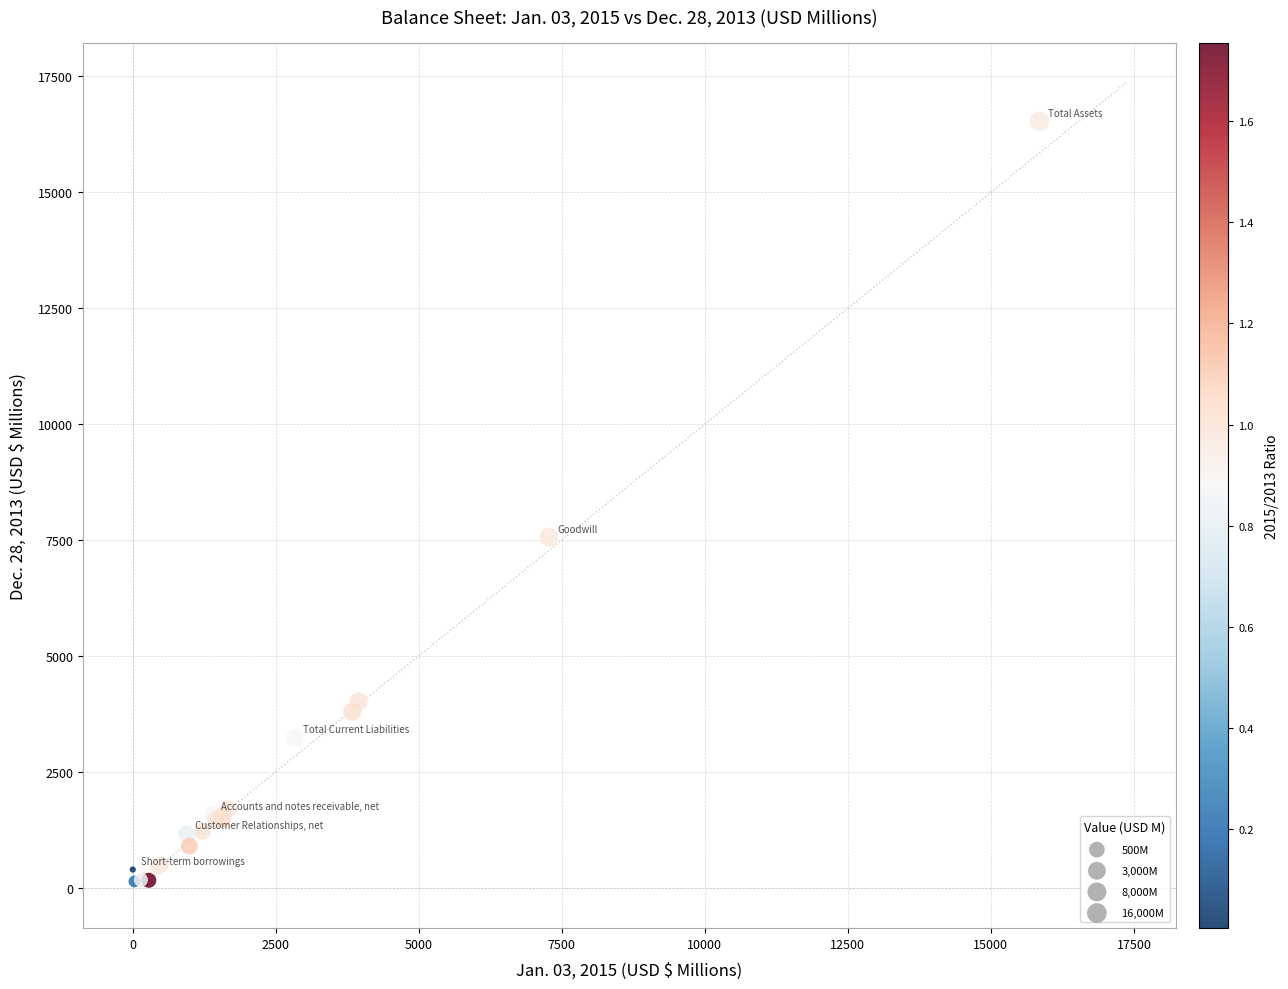

What Y value in the scatter plot is closest to 8336?

7562.7